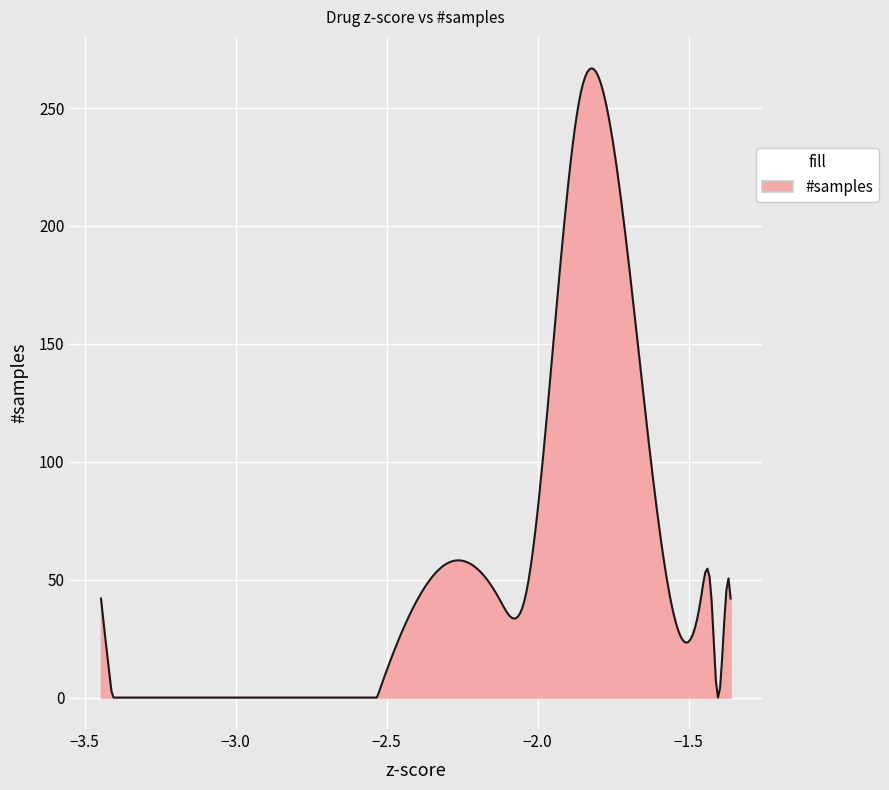

Does the chart display data point markers on the line(s)?

No